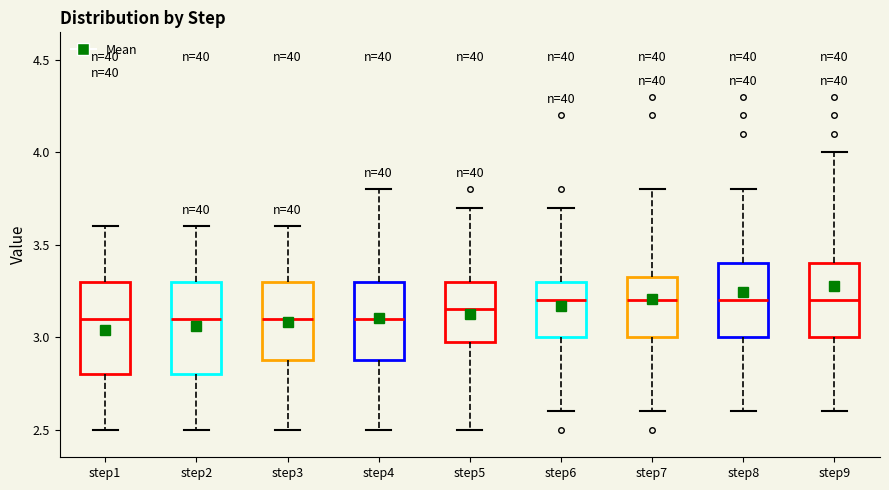

Where does the median line of the box for step7 sit on the y-axis? The values are not printed on the chart, so give them approximately, as read against the axis.

3.20